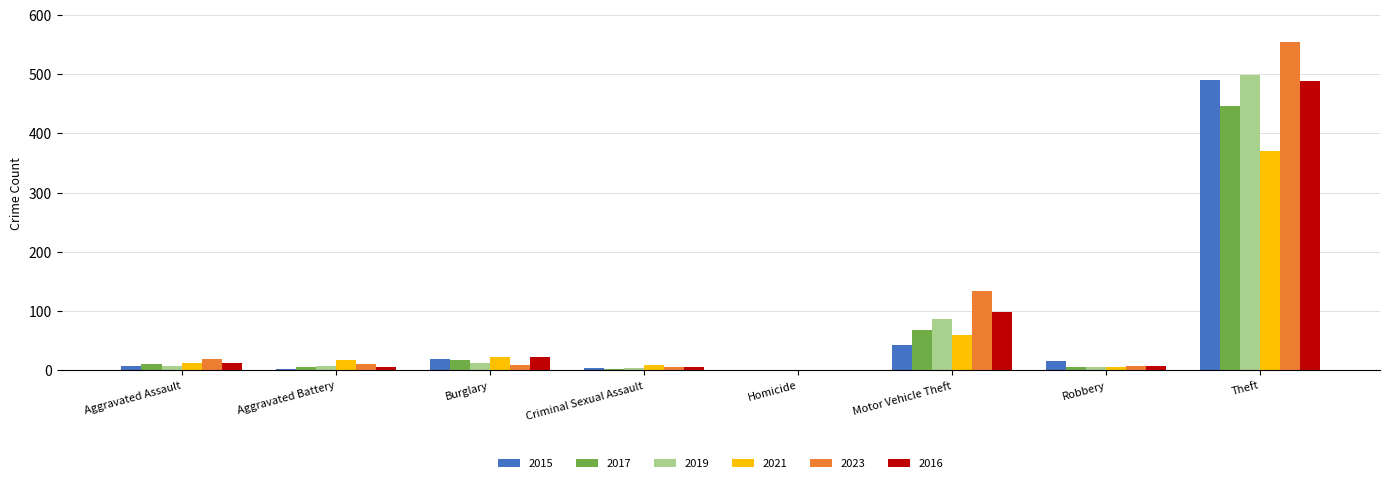

Does the chart contain stacked bars?

No